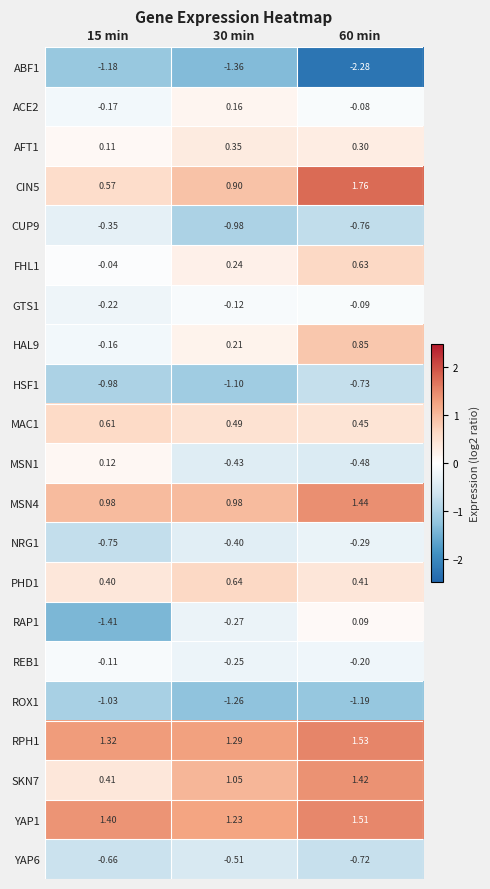

Is the value of HSF1 at 60 min greater than the value of YAP1 at 60 min?

No